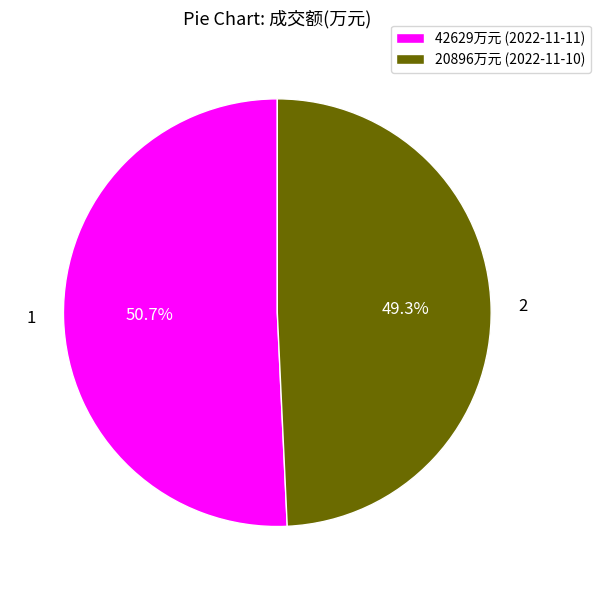

Count the number of slices in the pie.

2